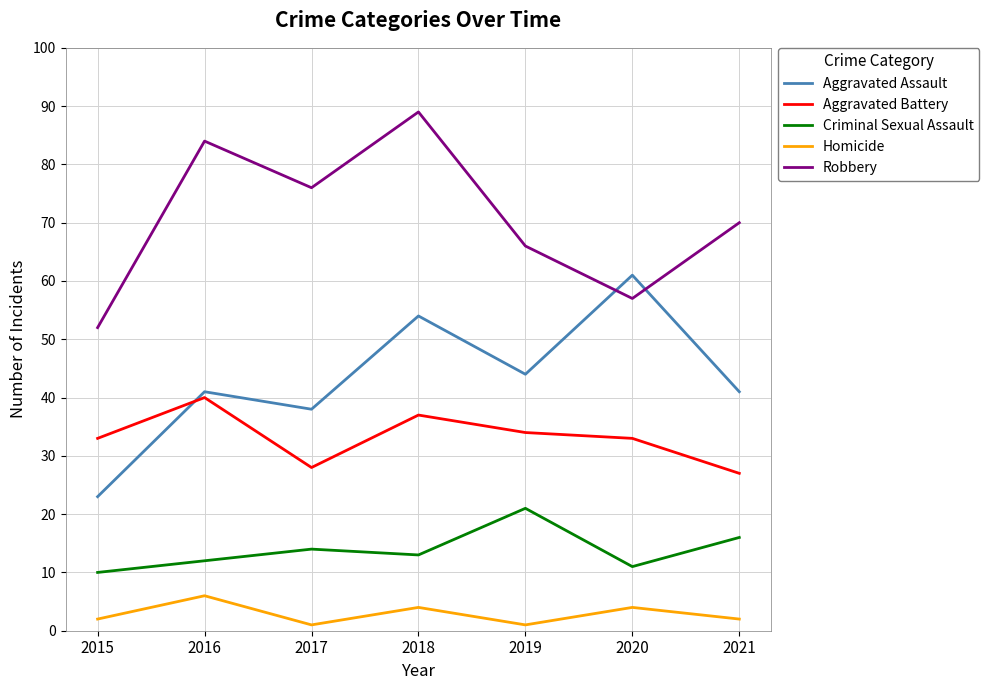

What is the highest value of the Criminal Sexual Assault series?

21